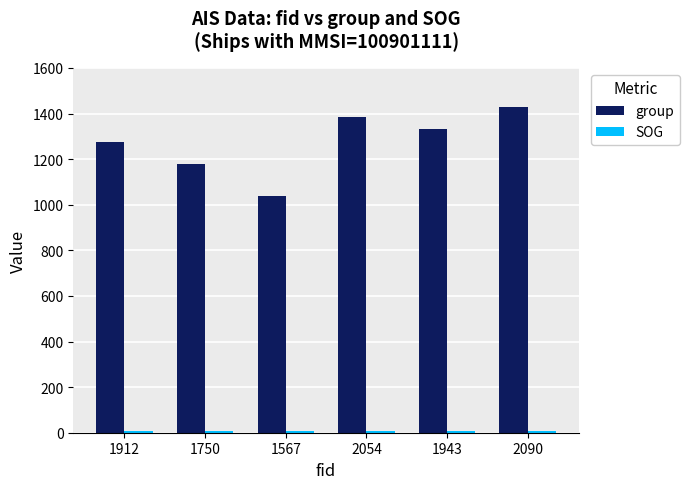

Which series has the largest total across all categories?

group